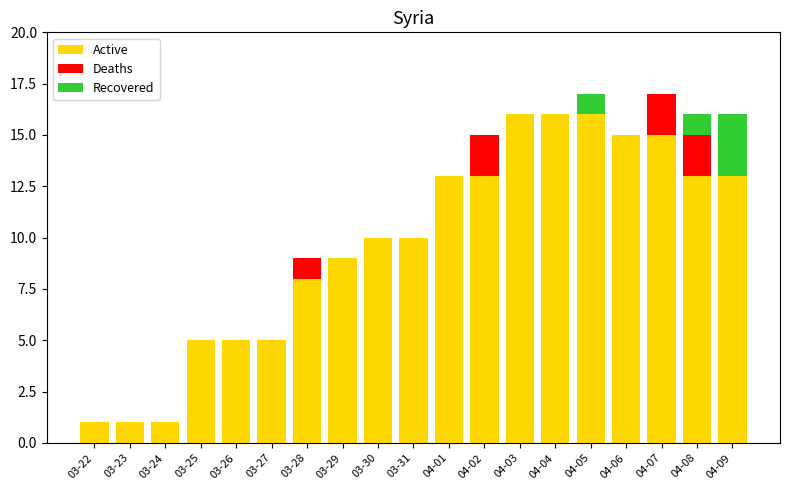

The value of Active at 03-26 is 1. True or false?

False